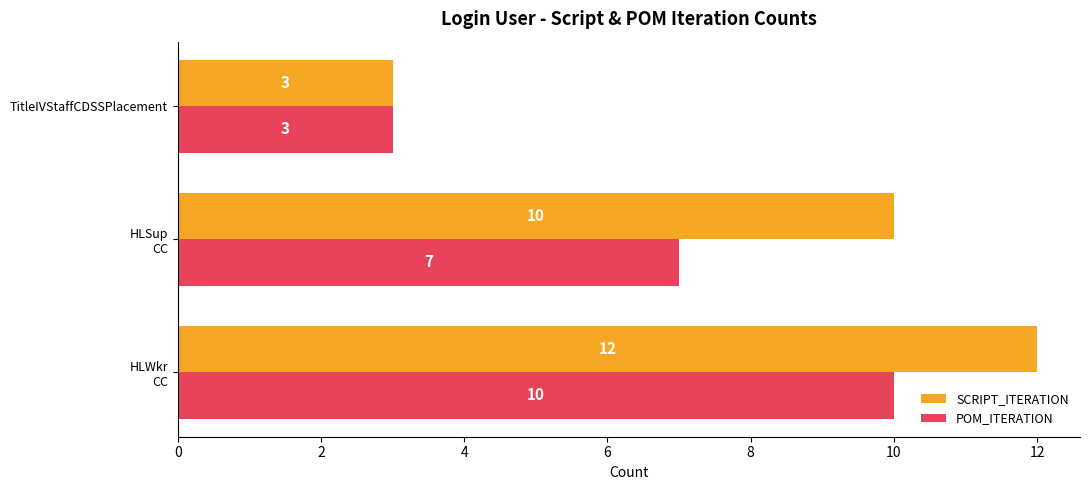

What is the difference between the maximum and minimum values in the SCRIPT_ITERATION series?

9